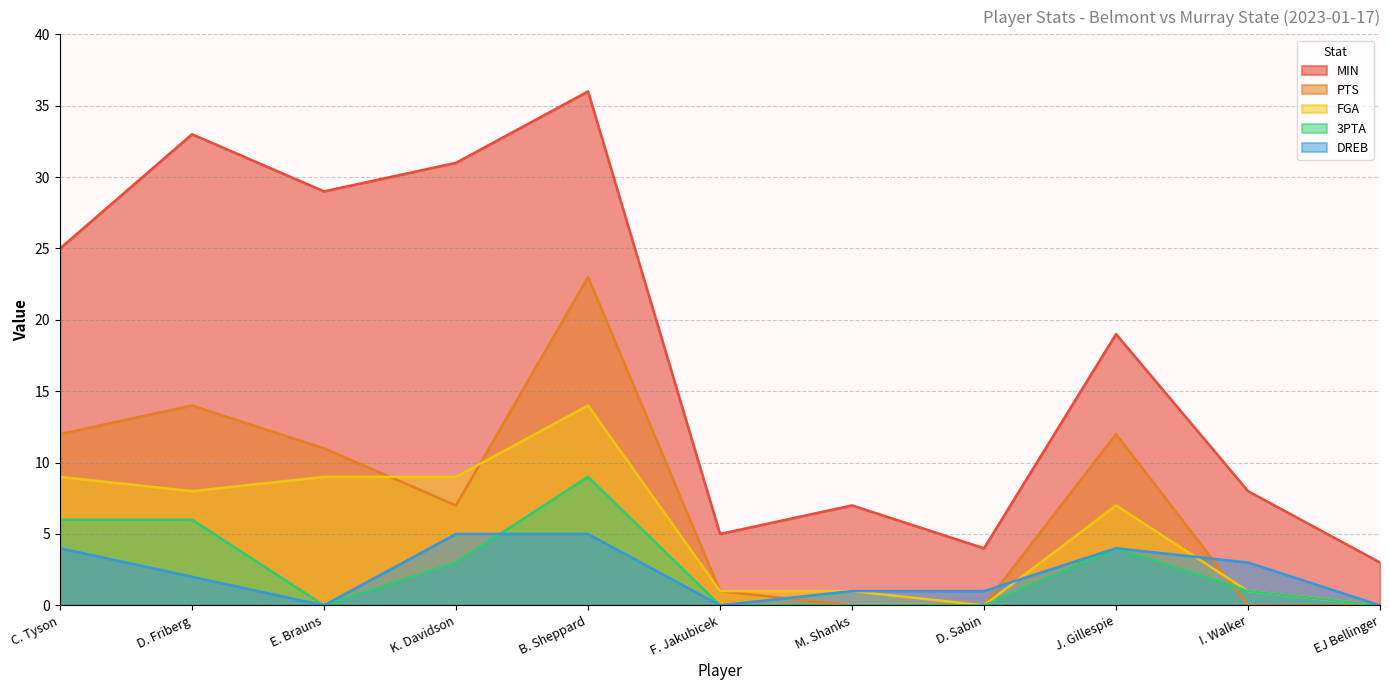

List the labels in order of DREB value, largest first.

K. Davidson, B. Sheppard, C. Tyson, J. Gillespie, I. Walker, D. Friberg, M. Shanks, D. Sabin, E. Brauns, F. Jakubicek, EJ Bellinger